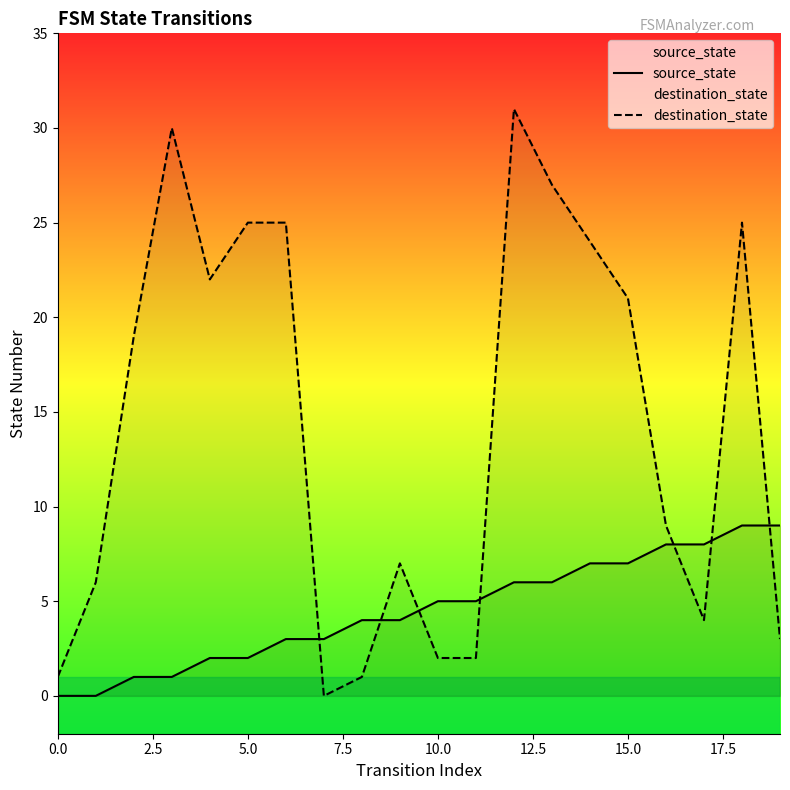

How many data points does each series have?

20